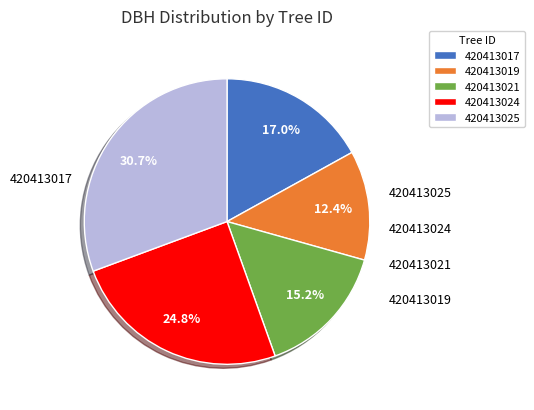

Which has a higher value, 420413021 or 420413025?

420413025